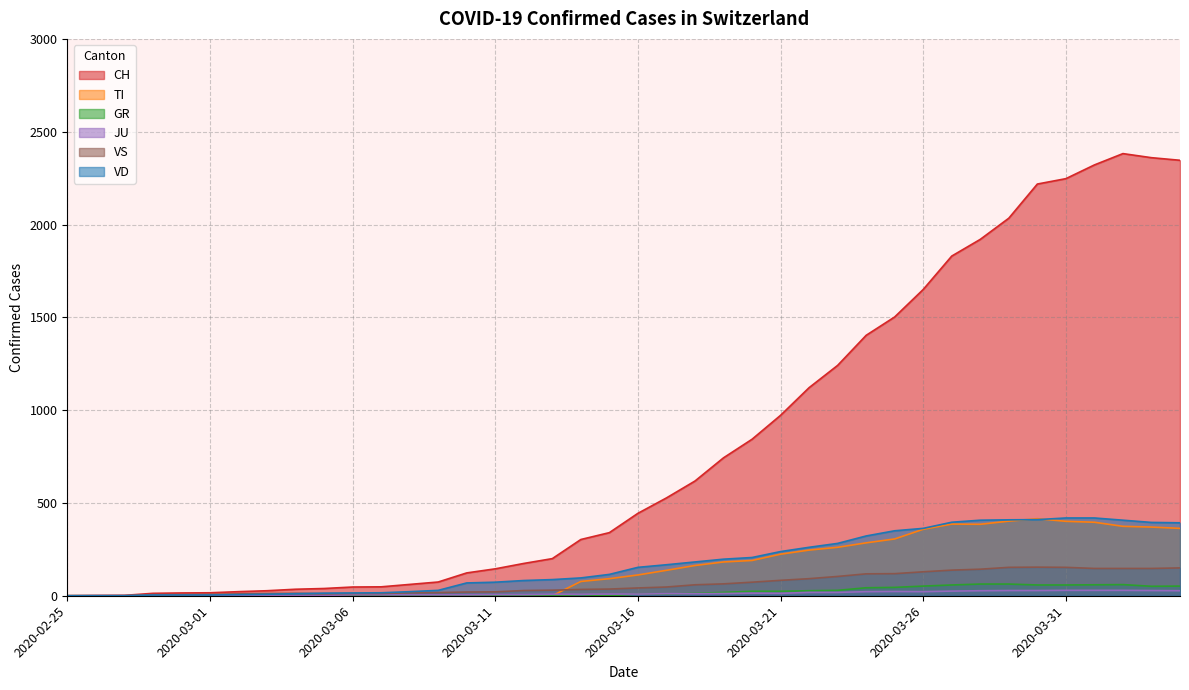

What position from the left is 2020-03-13?

18